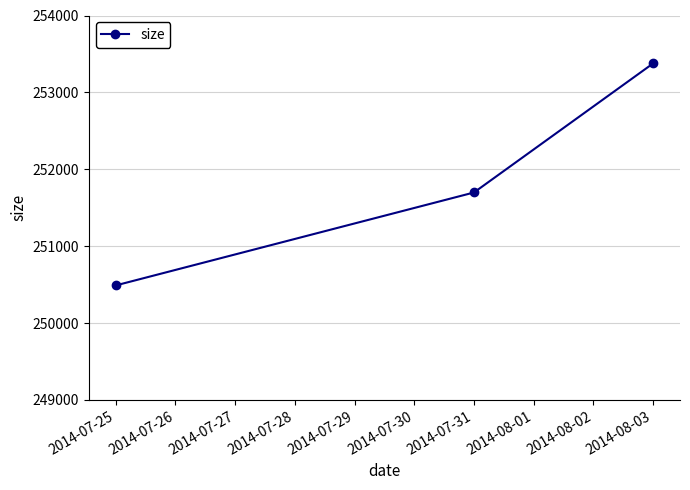

Reading right to left, transcribe all the data shown in this chart.

253377	251698	250489